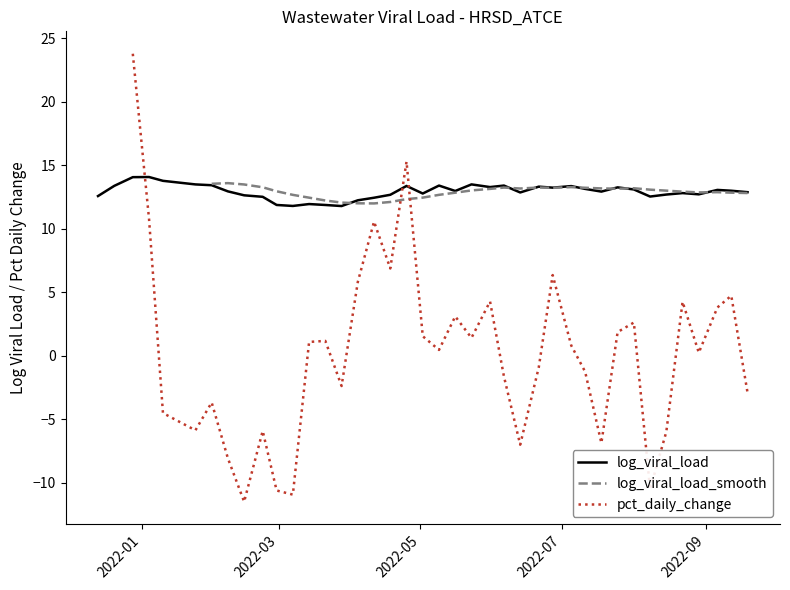

The value of log_viral_load_smooth at 10 is 18.1. True or false?

False